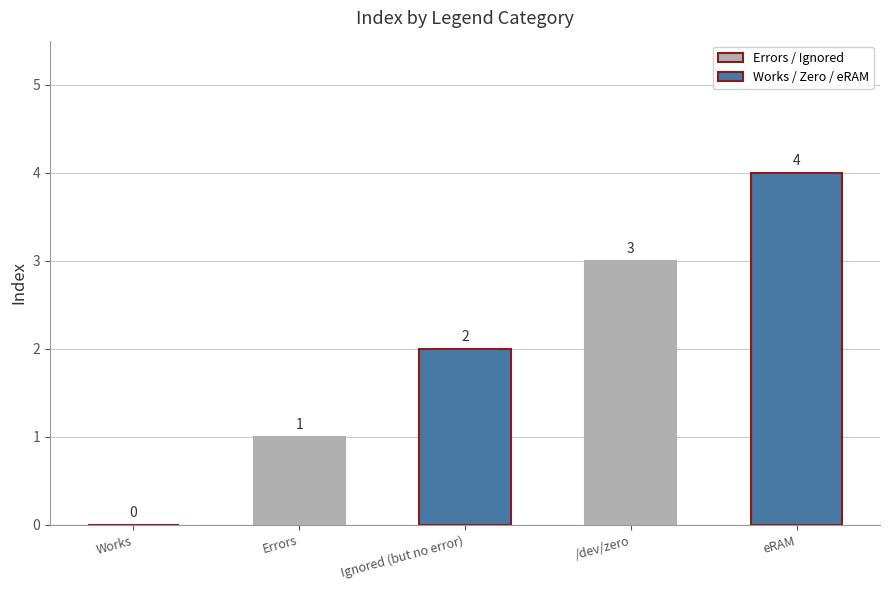

Reading left to right, transcribe all the data shown in this chart.

Works=0	Errors=1	Ignored (but no error)=2	/dev/zero=3	eRAM=4